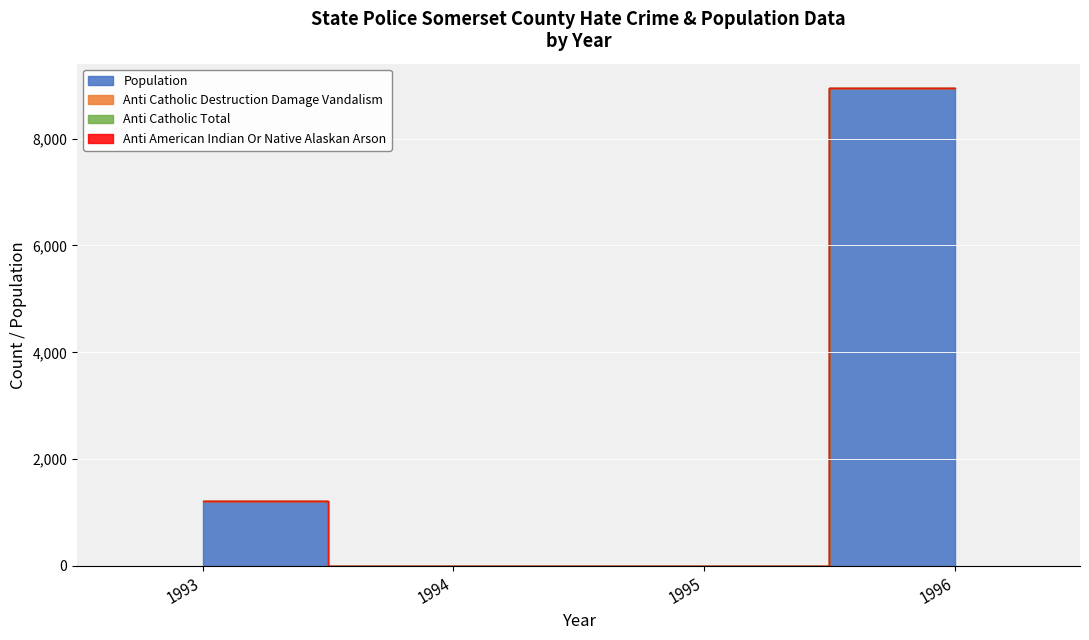

What is the total value across all series at 1993?

1219